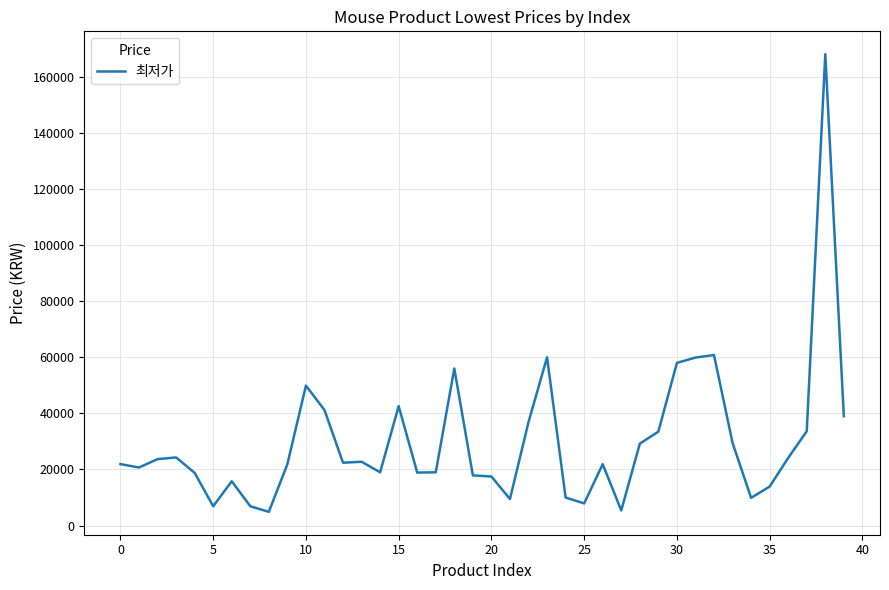

What is the greatest value displayed?

168060